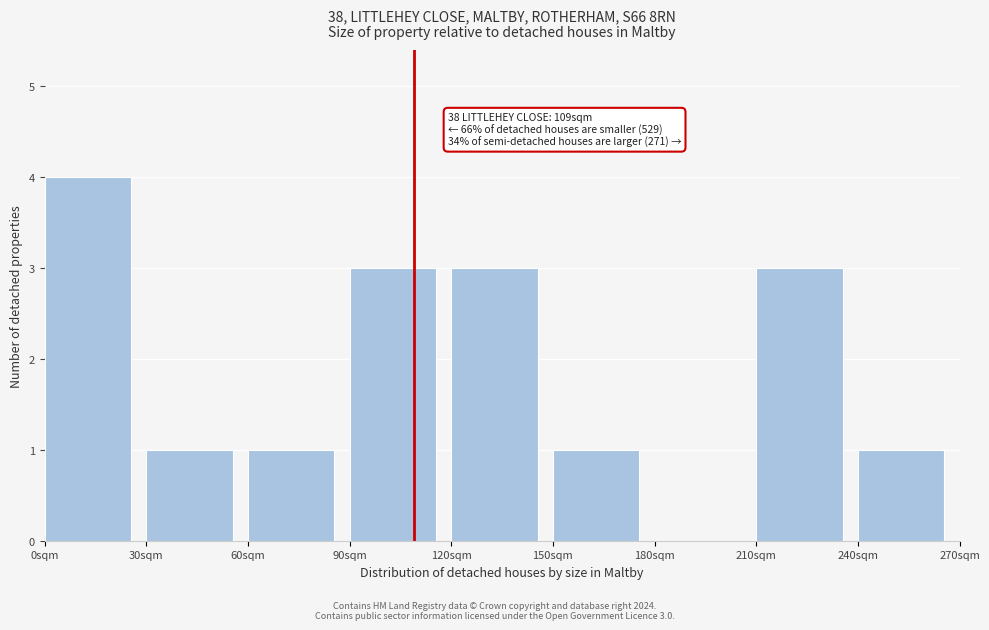

Over which range of the x-axis is the bar tallest?

0 to 30